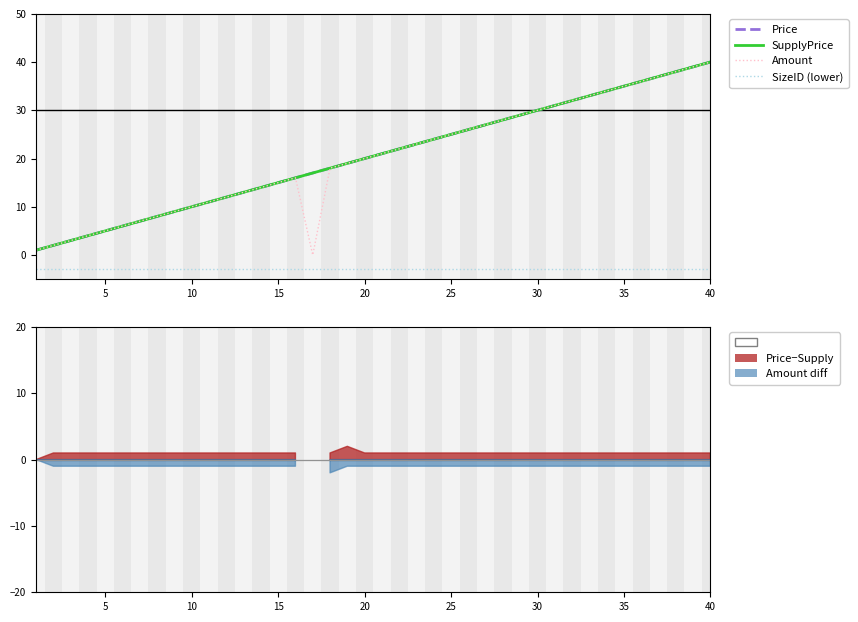

Reading right to left, transcribe all the data shown in this chart.

Price: 40	39	38	37	36	35	34	33	32	31	30	29	28	27	26	25	24	23	22	21	20	19	18	17	16	15	14	13	12	11	10	9	8	7	6	5	4	3	2	1
SupplyPrice: 40	39	38	37	36	35	34	33	32	31	30	29	28	27	26	25	24	23	22	21	20	19	18	17	16	15	14	13	12	11	10	9	8	7	6	5	4	3	2	1
Amount: 40	39	38	37	36	35	34	33	32	31	30	29	28	27	26	25	24	23	22	21	20	19	18	0	16	15	14	13	12	11	10	9	8	7	6	5	4	3	2	1
SizeID (lower): -3	-3	-3	-3	-3	-3	-3	-3	-3	-3	-3	-3	-3	-3	-3	-3	-3	-3	-3	-3	-3	-3	-3	-3	-3	-3	-3	-3	-3	-3	-3	-3	-3	-3	-3	-3	-3	-3	-3	-3
Zero: 0	0	0	0	0	0	0	0	0	0	0	0	0	0	0	0	0	0	0	0	0	0	0	0	0	0	0	0	0	0	0	0	0	0	0	0	0	0	0	0